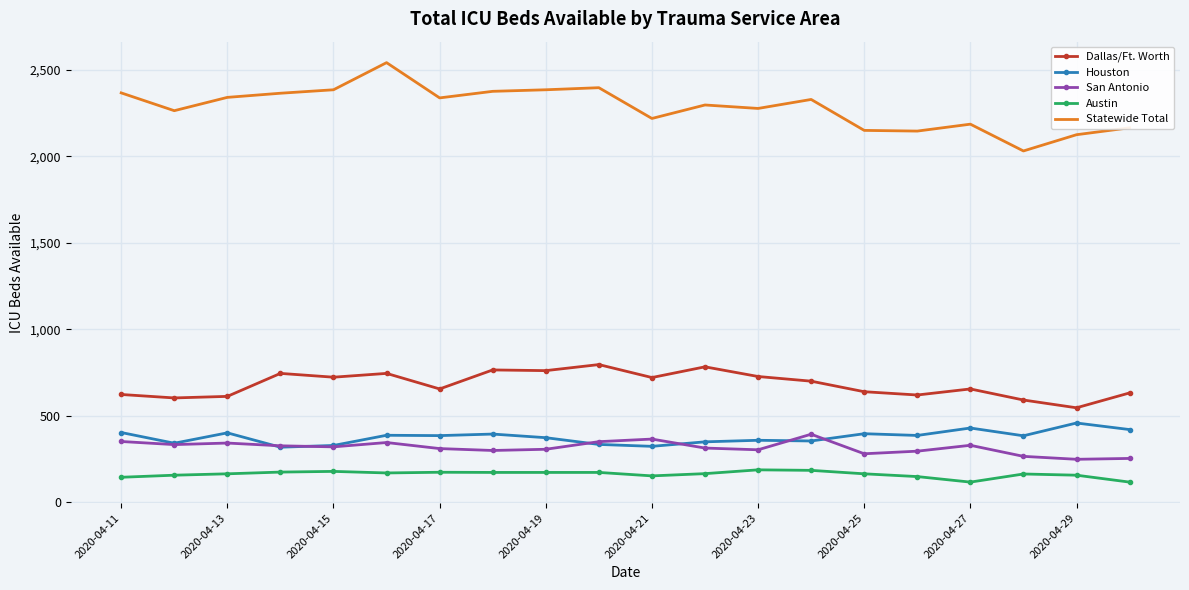

True or false: Austin and Dallas/Ft. Worth cross at least once.

False